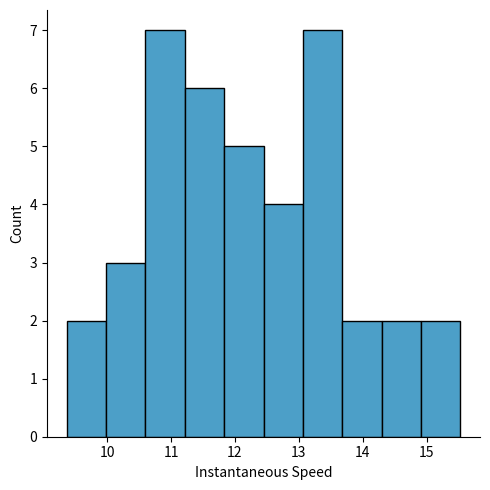

How tall is the bar that spans 11.2 to 11.8 on the x-axis? Neither the bar edges nor the heights are printed on the chart, so give them approximately, as read against the axes.

6